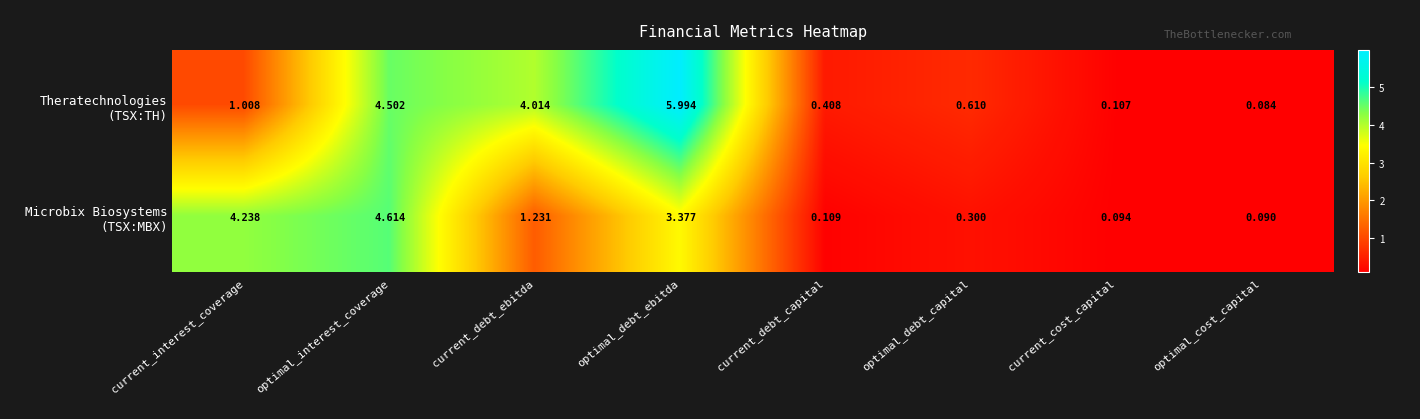

Which category has the lowest value across all series?

optimal_cost_capital